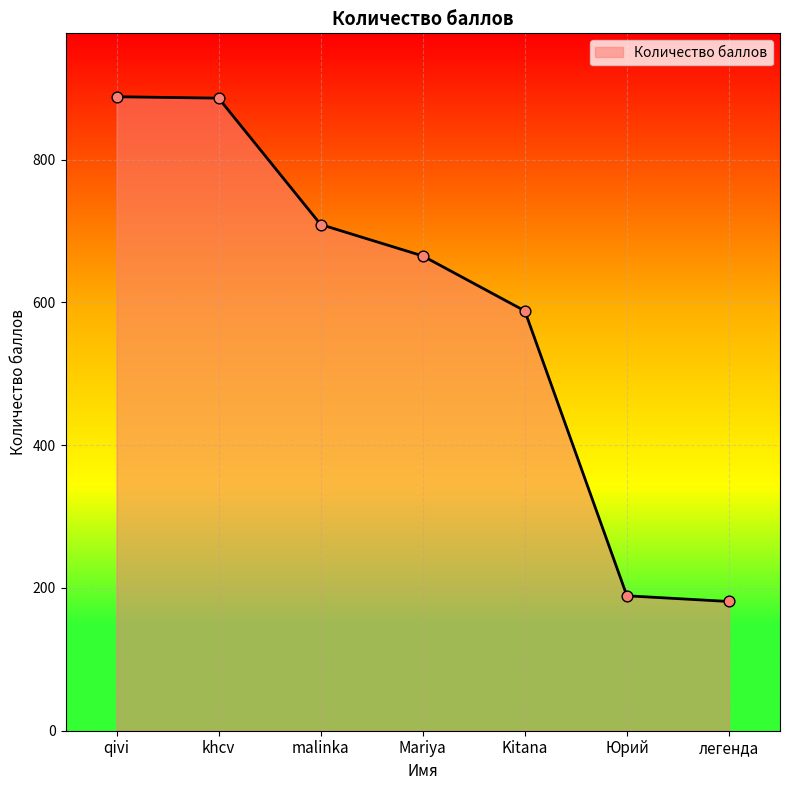

What is the change in value from khcv to легенда?

-705